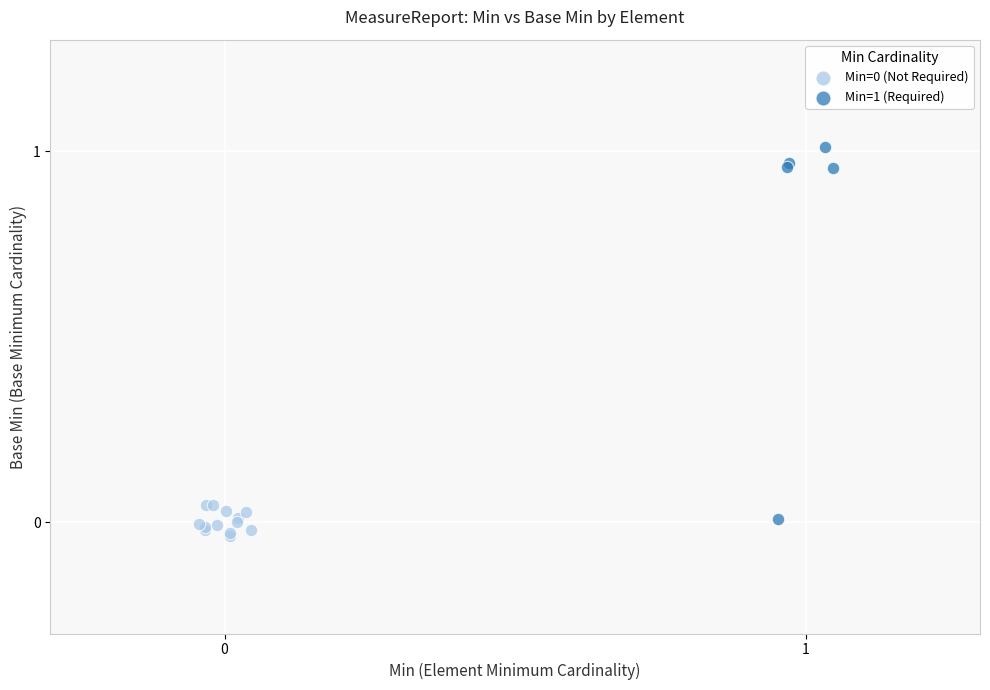

Which series has the widest spread of Y values?

Min=1 (Required)